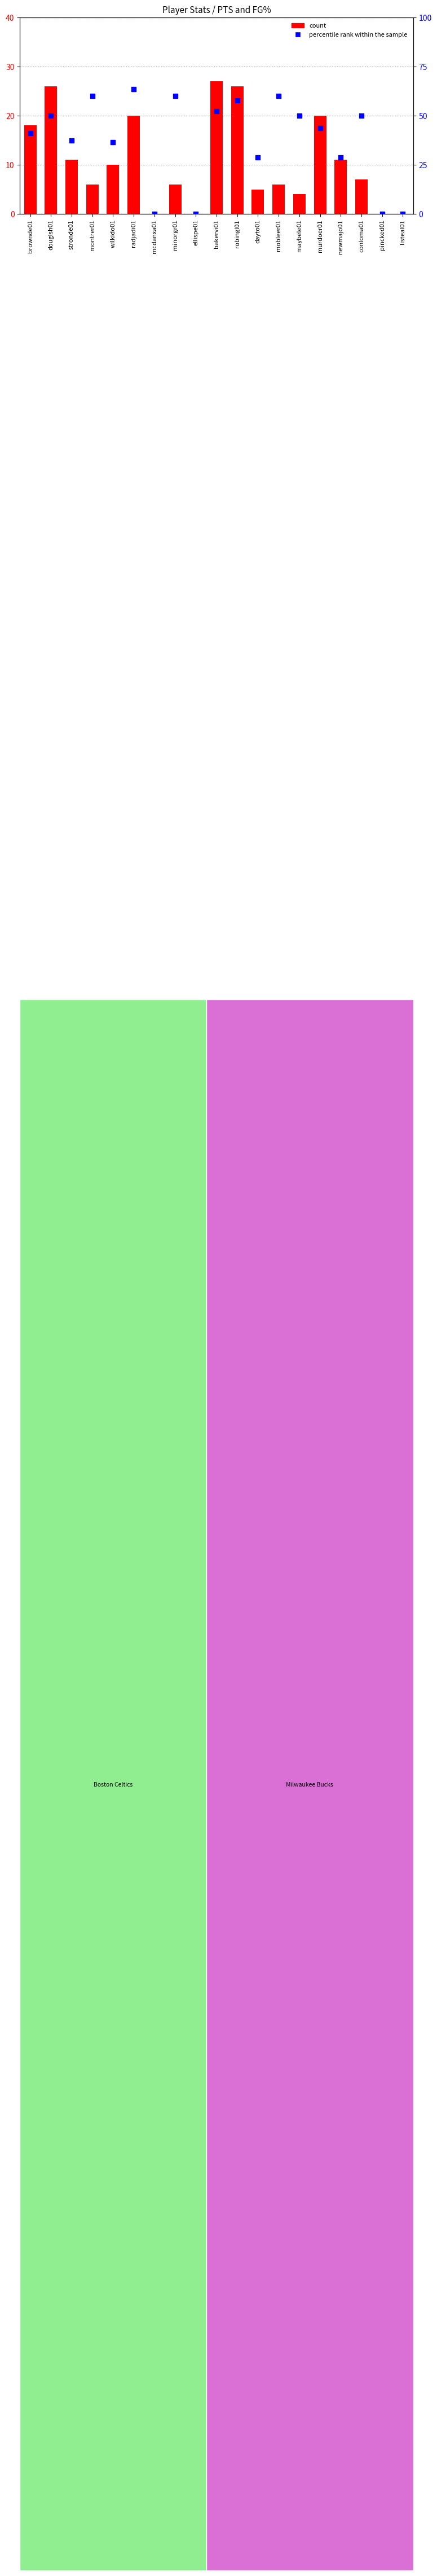

What is the total value across all series at murdoer01?

63.8